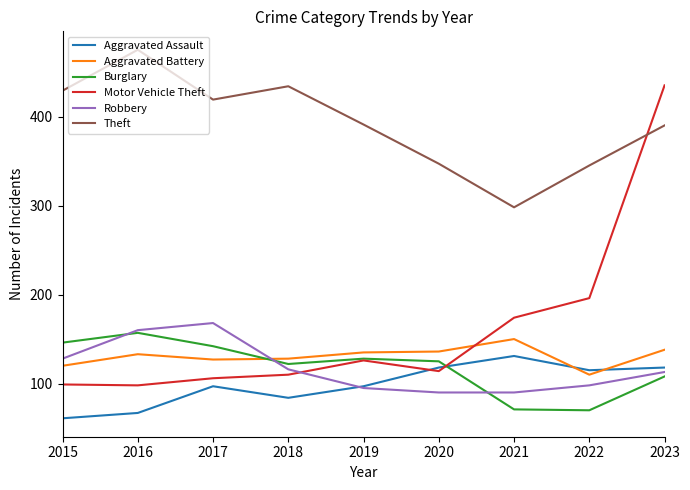

Does the chart have visible grid lines?

No